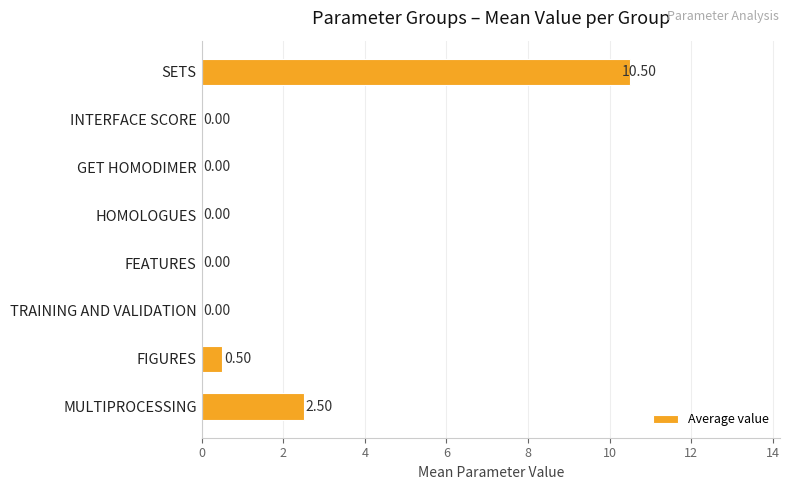

What is the sum of all values?

13.5